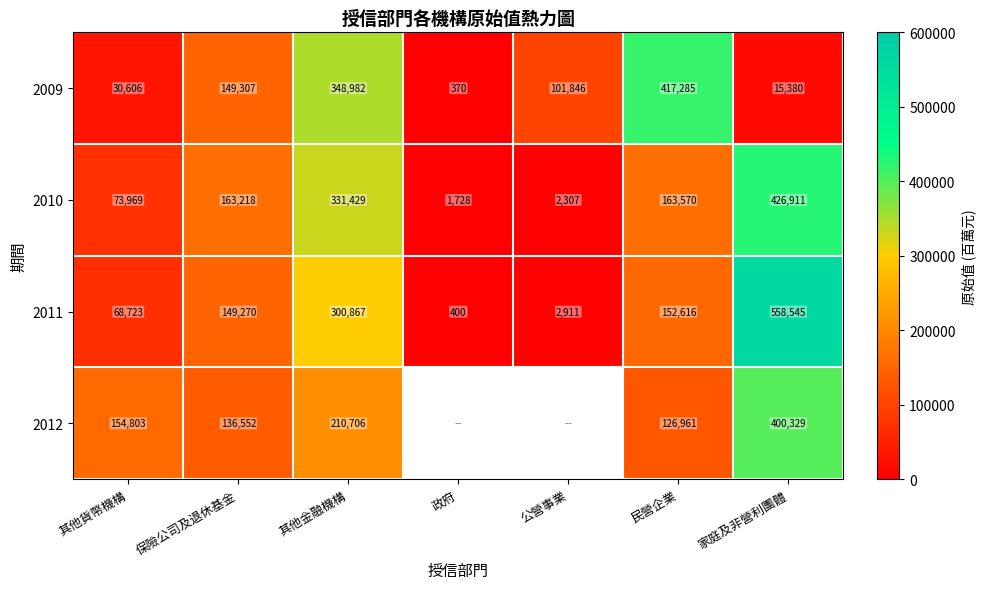

At which category is the sum across all series the highest?

家庭及非營利團體